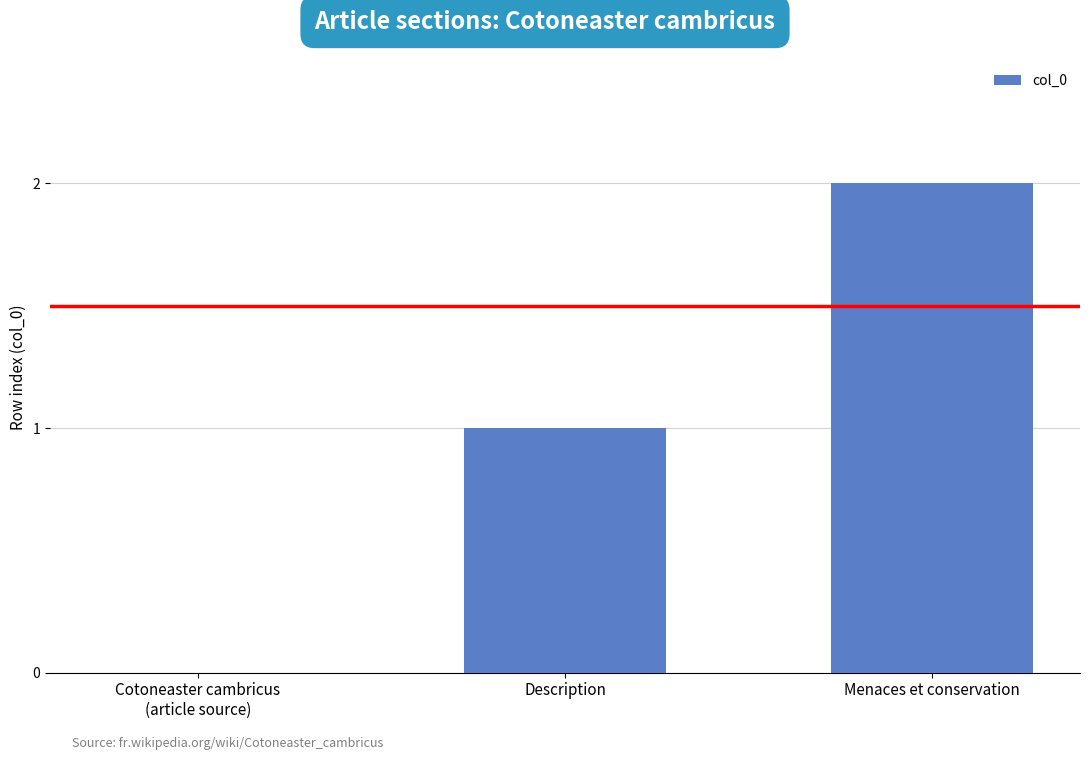

Are the bars horizontal?

No